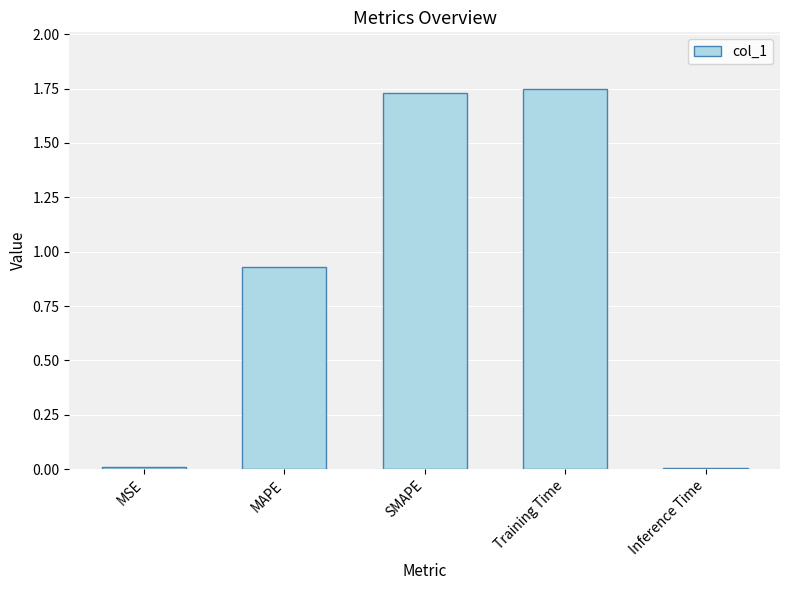

How many distinct data groups are displayed?

1